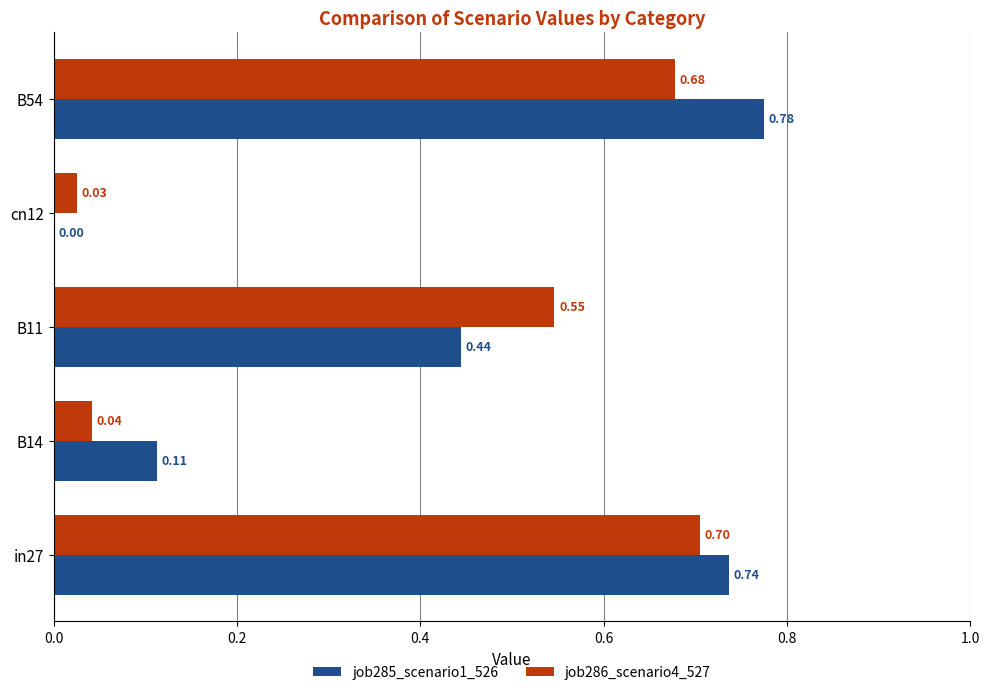

What are all the series names shown in the legend?

job285_scenario1_526, job286_scenario4_527